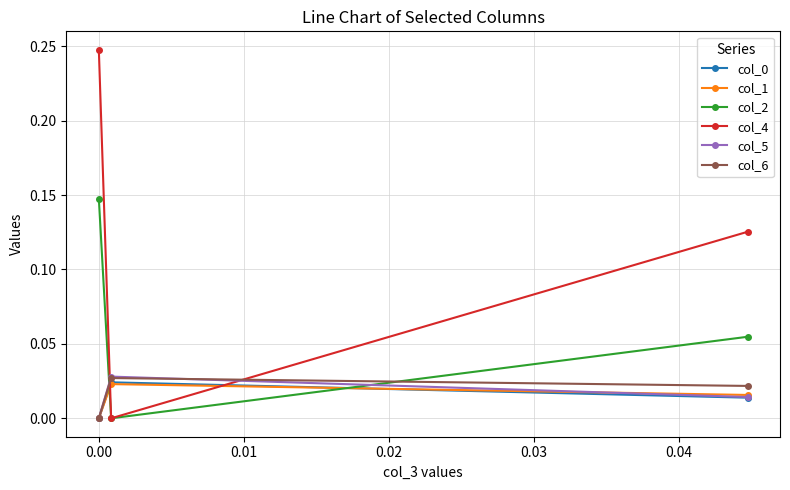

Which series has the largest total across all categories?

col_4